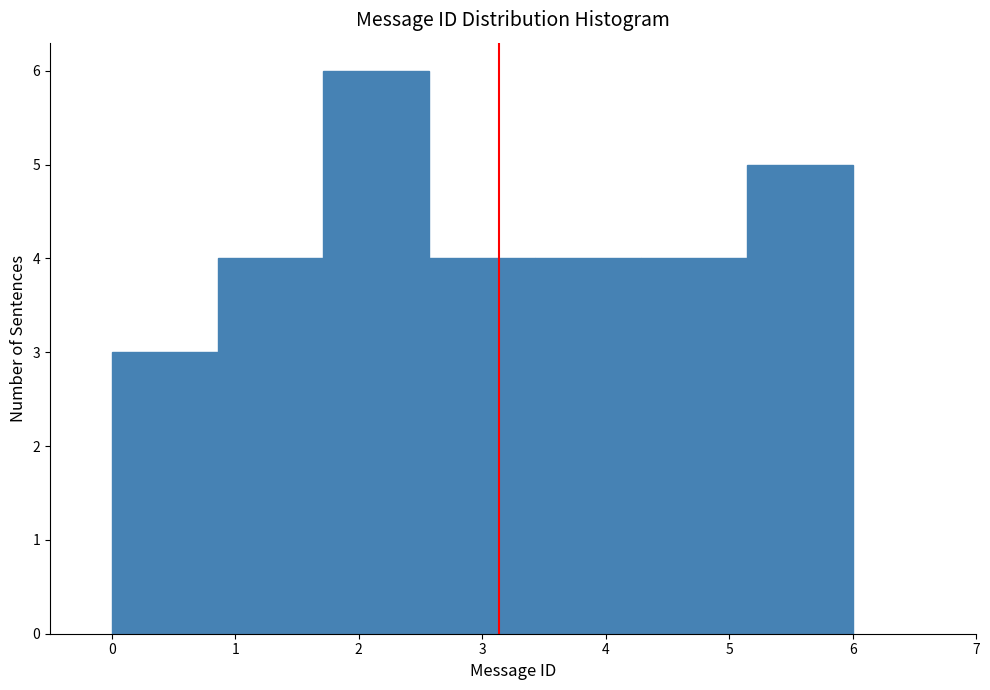

What is the height of the bar covering 0.9 to 1.7 on the x-axis? Neither the bar edges nor the heights are printed on the chart, so give them approximately, as read against the axes.

4